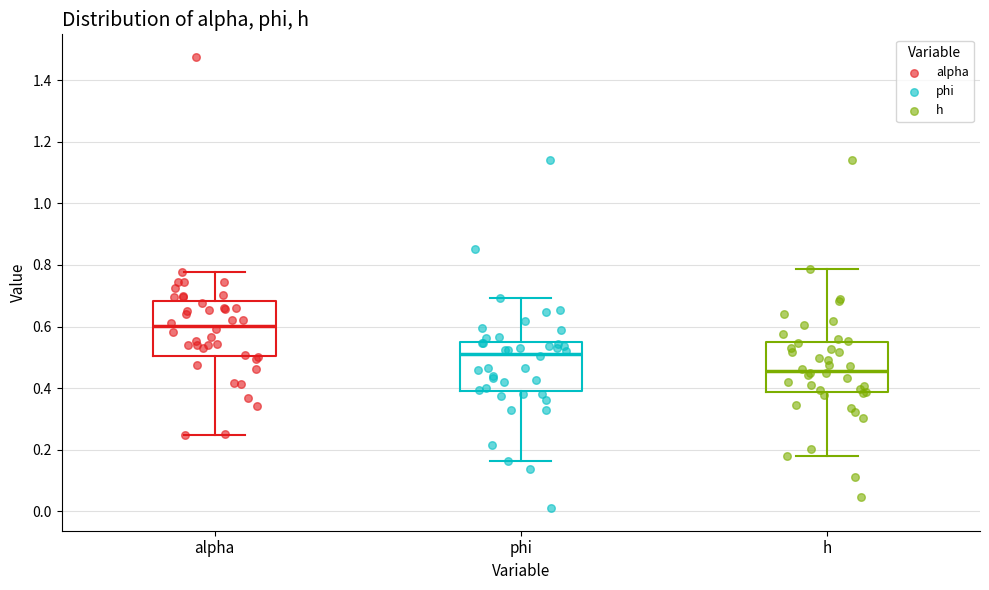

Which box's median line is the highest?

alpha